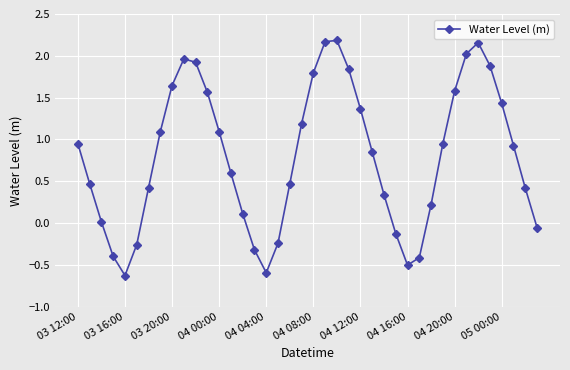

Does the chart display data point markers on the line(s)?

Yes